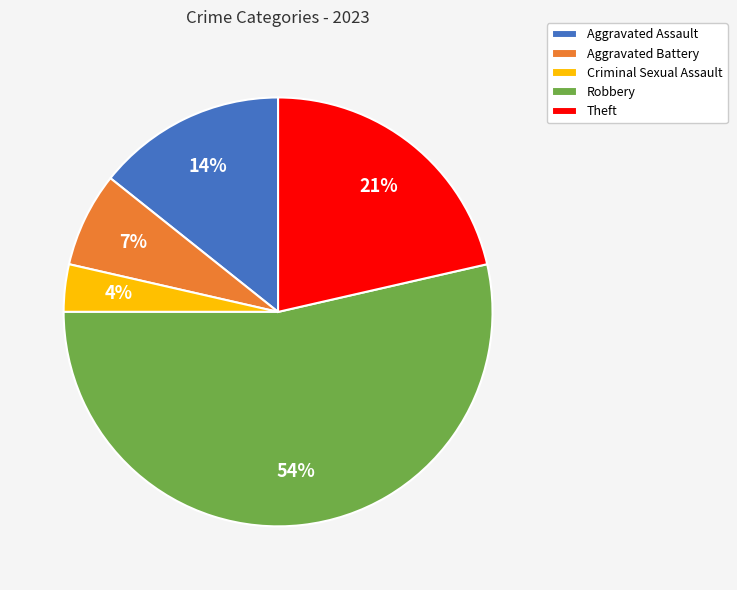

To the nearest percent, what is the combined percentage of Aggravated Battery and Robbery?

61%